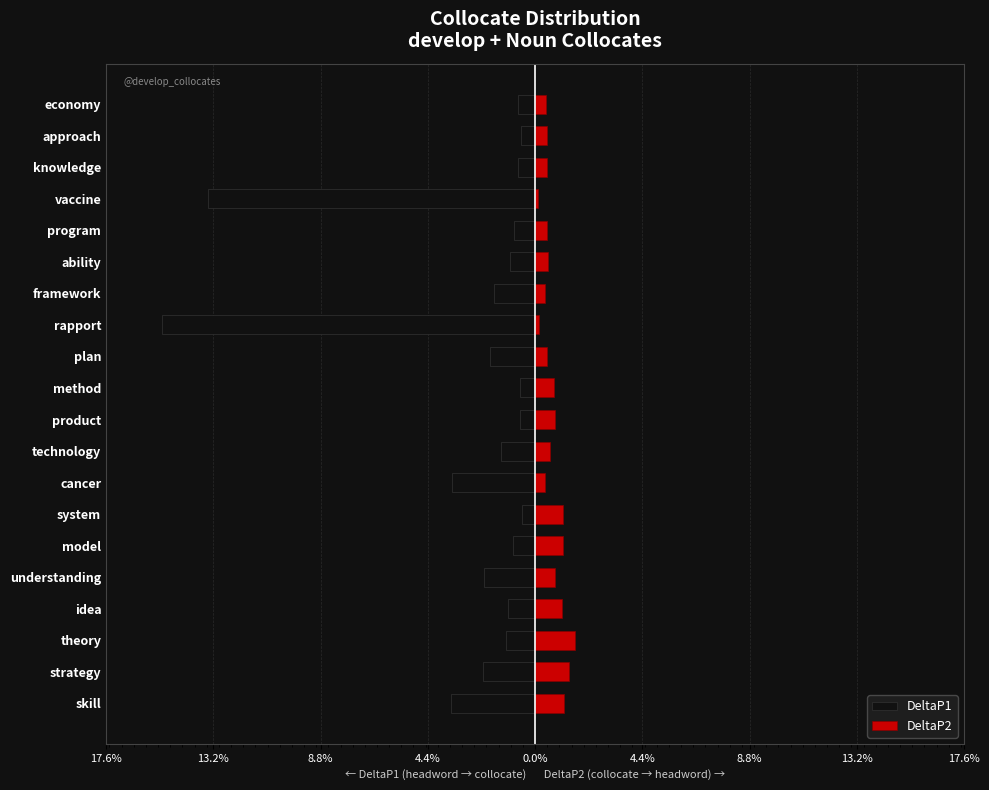

Between theory and system, which series saw the biggest shift?

DeltaP1